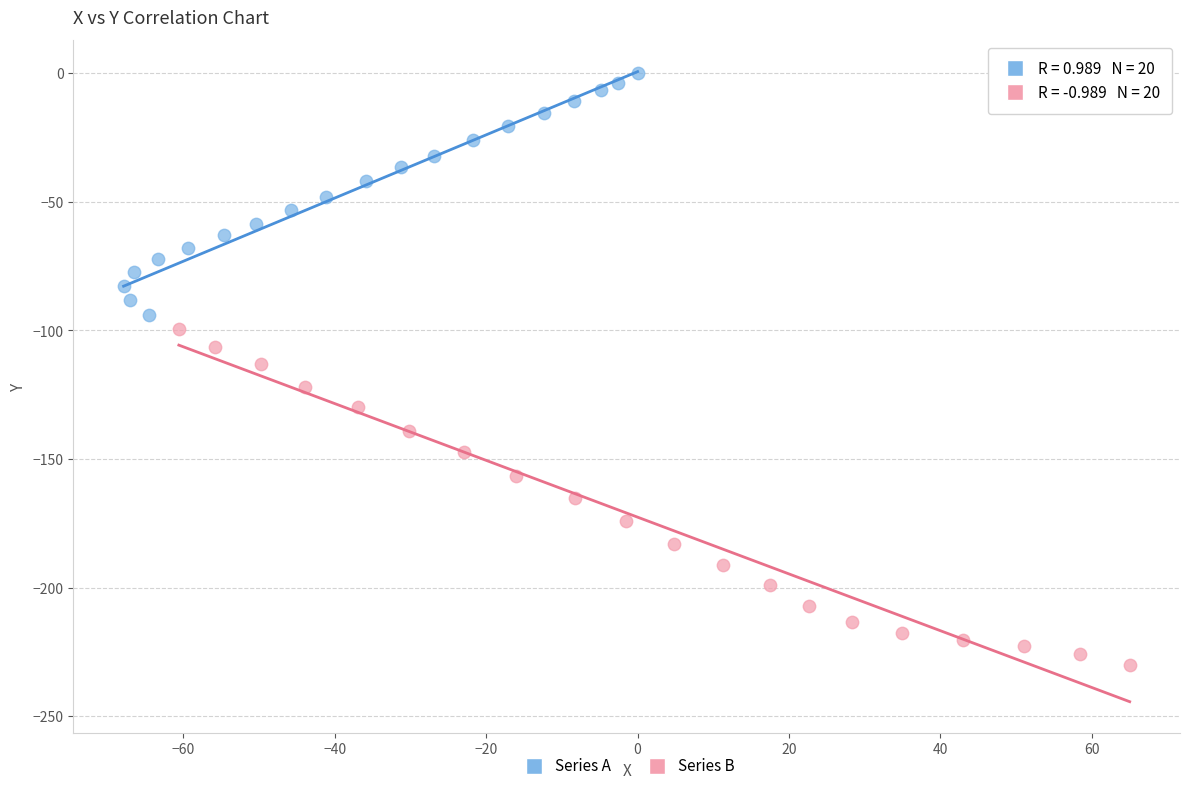

Which series has the widest spread of Y values?

Series B